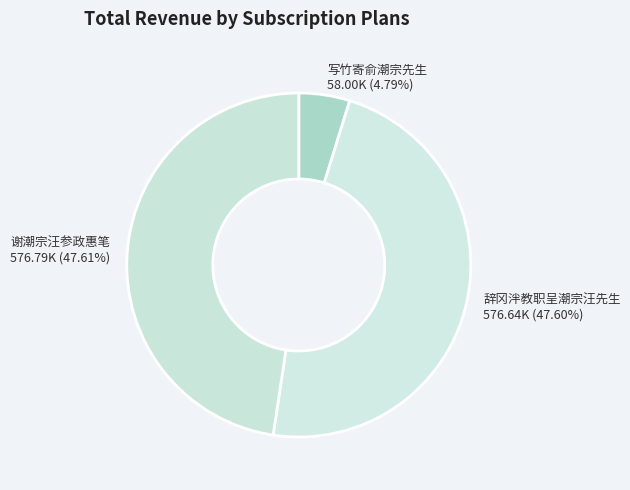

What is the smallest slice in the pie chart?

写竹寄俞潮宗先生